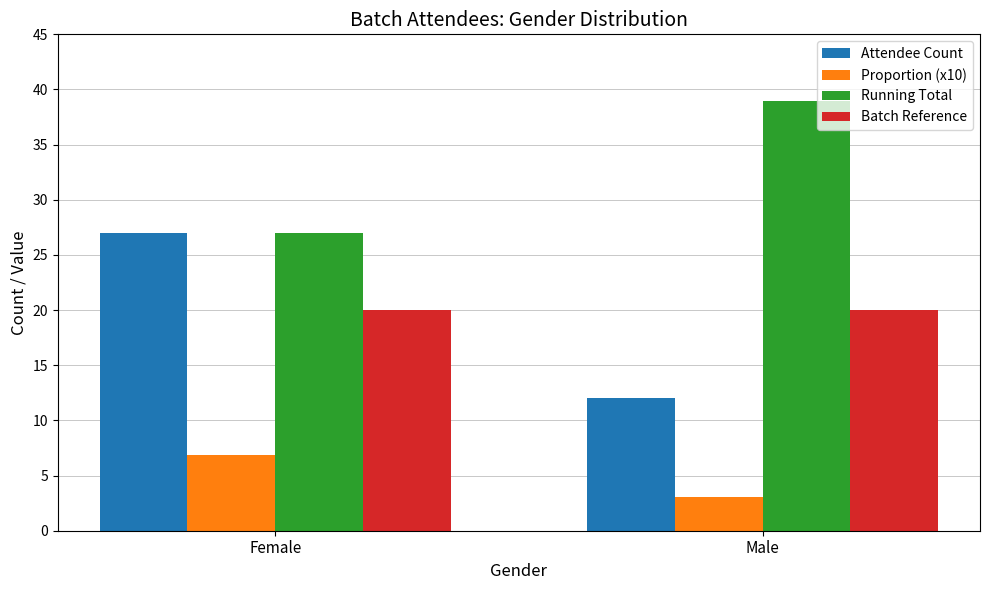

What is the total value across all series at Female?

80.9